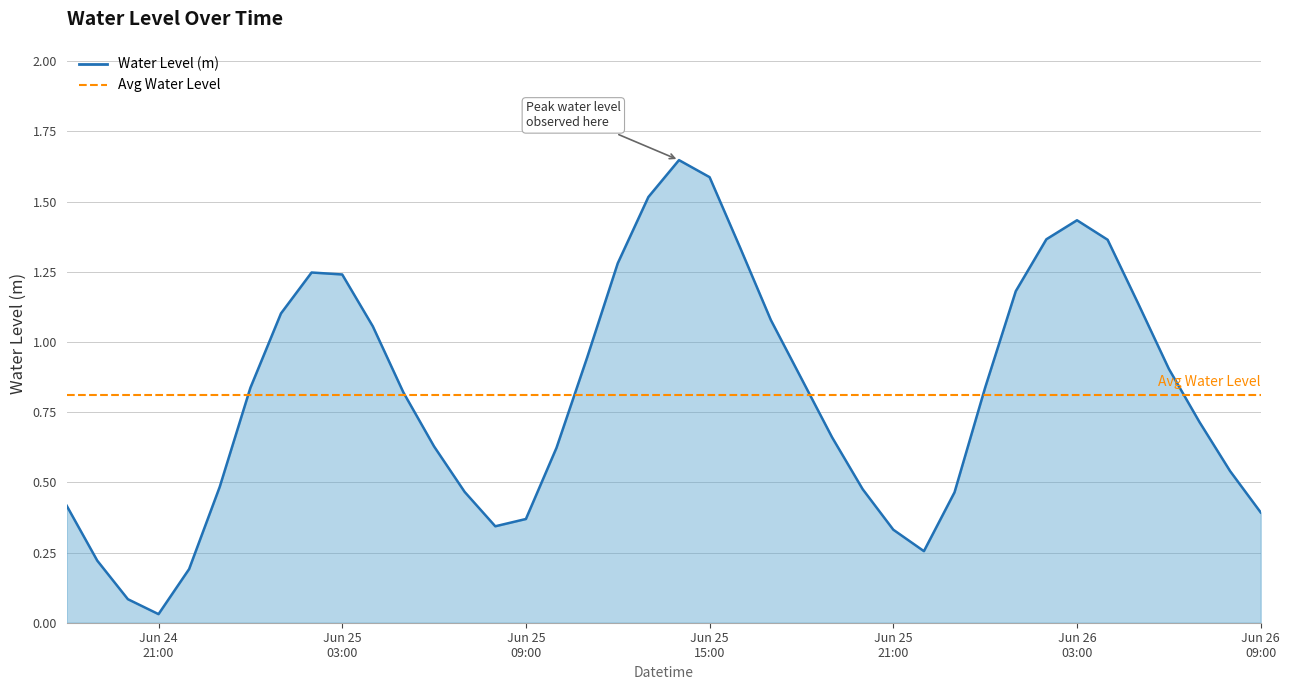

What is the difference between the values at 2023-06-25 21:00:00 and 2023-06-25 16:00:00?

1.0